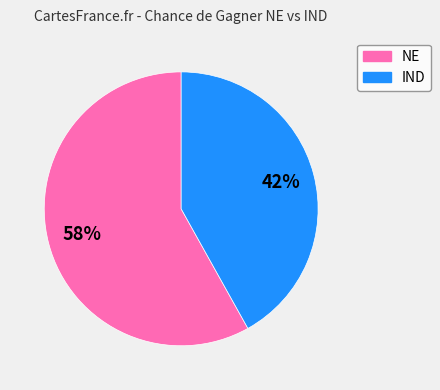

Count the number of slices in the pie.

2